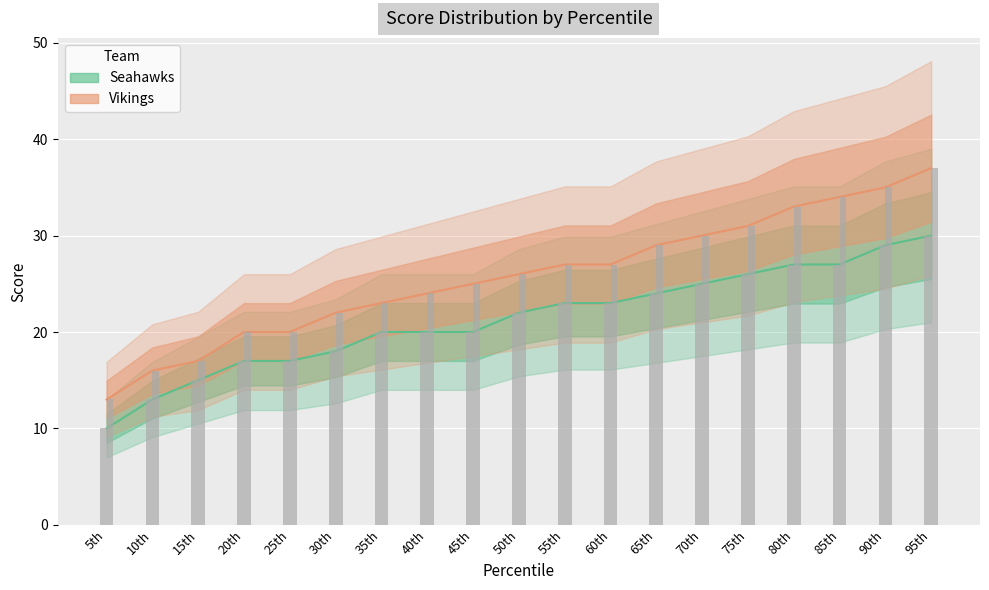

At how many categories does at least one series exceed 30?

5